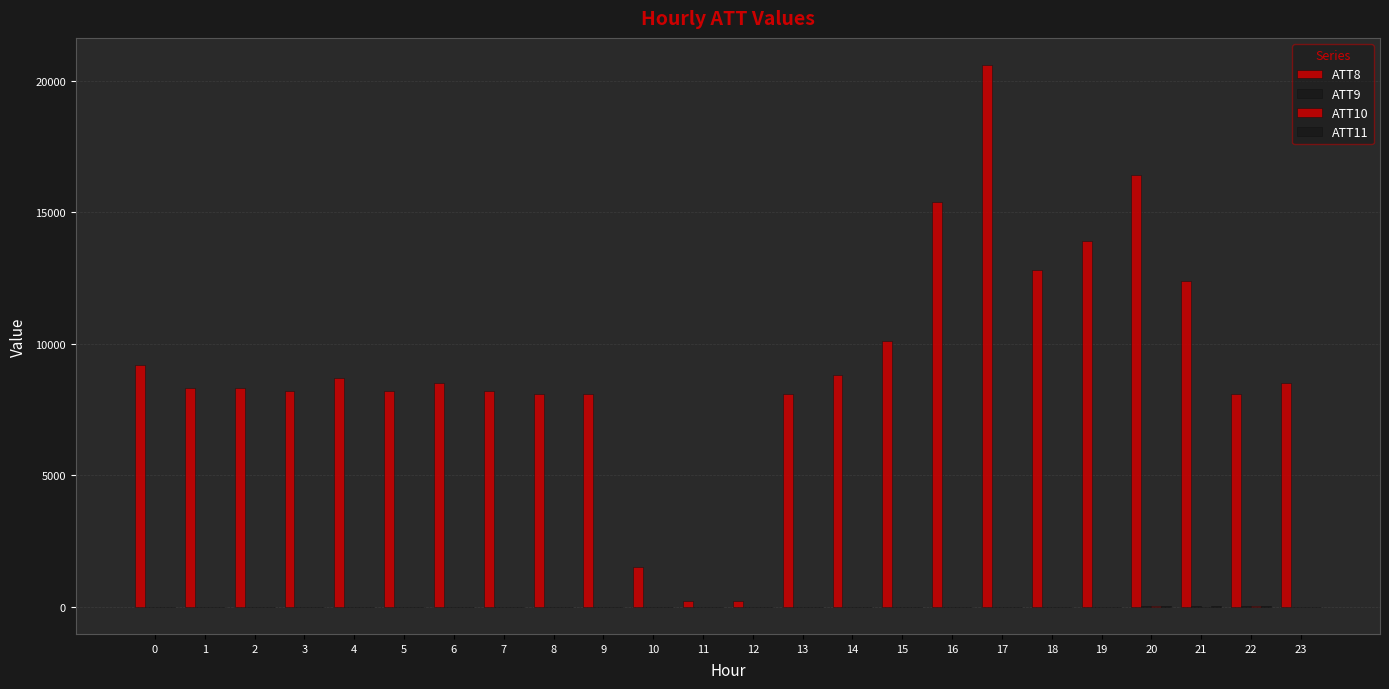

Are the bars grouped side by side (vs. stacked)?

Yes